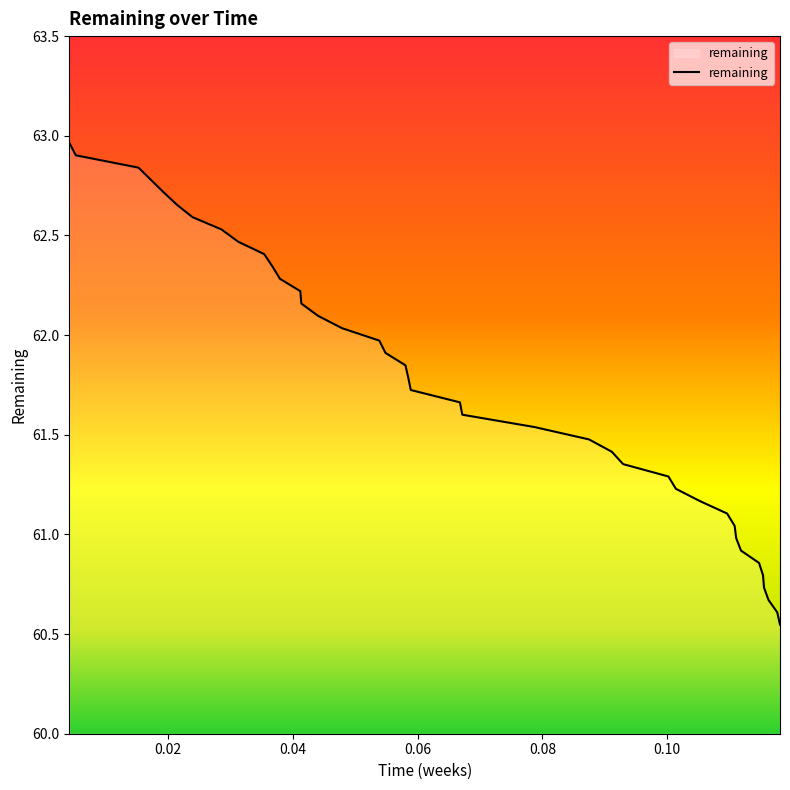

What is the difference between the maximum and minimum values?

2.4